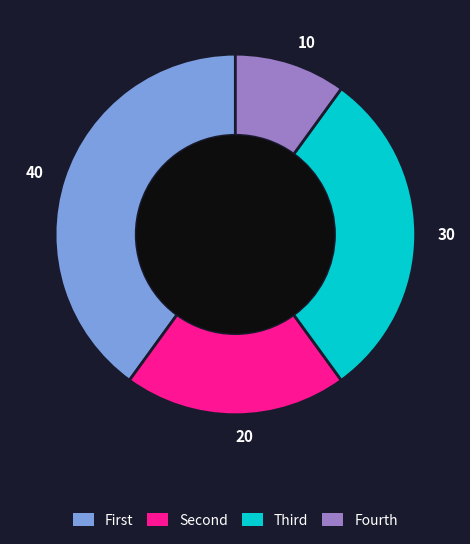

What is the smallest slice in the pie chart?

Fourth